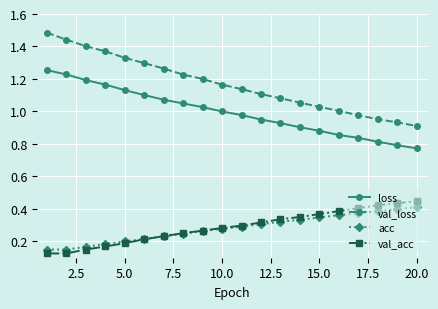

What is the maximum value shown in the chart?

1.5